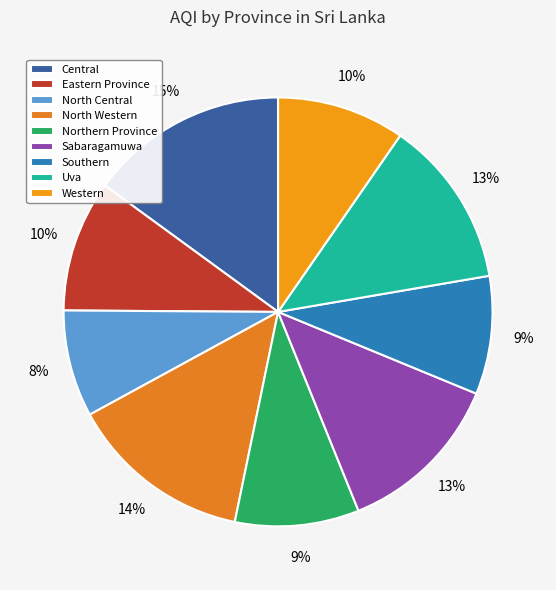

To the nearest percent, what is the difference between the largest and smallest slice percentages?

7%